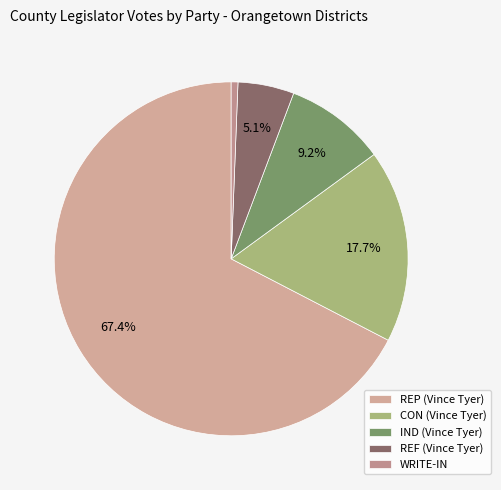

Rank the categories by value from highest to lowest.

REP (Vince Tyer), CON (Vince Tyer), IND (Vince Tyer), REF (Vince Tyer), WRITE-IN